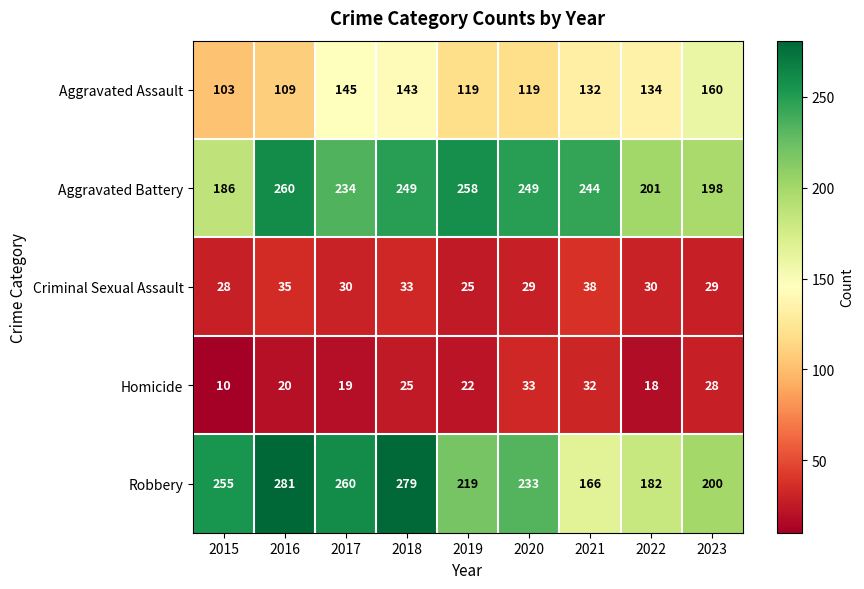

Rank the series by their maximum value, from highest to lowest.

Robbery, Aggravated Battery, Aggravated Assault, Criminal Sexual Assault, Homicide